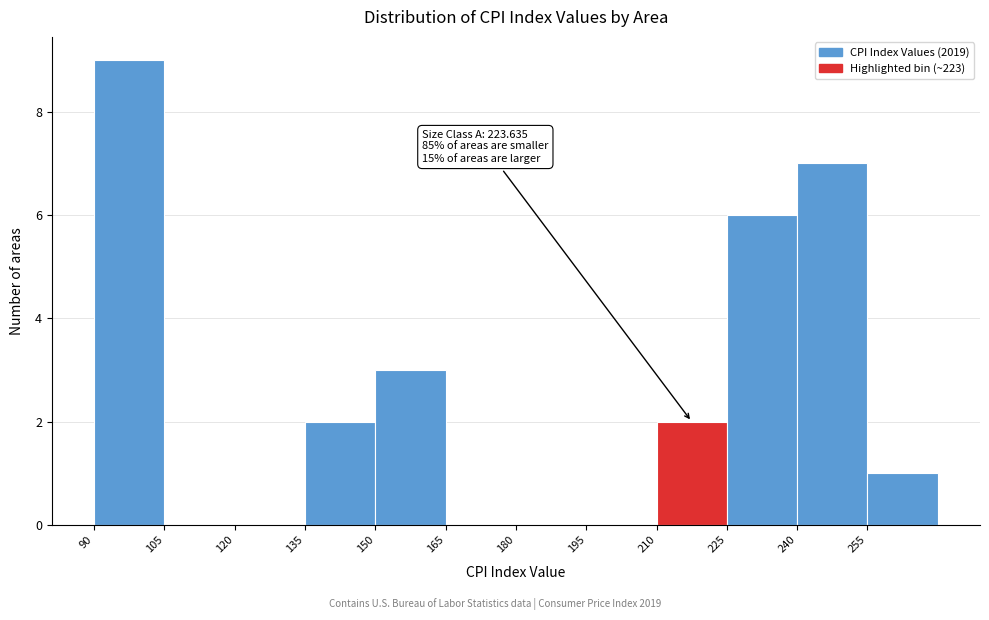

Which range on the x-axis has the tallest bar?

90 to 105